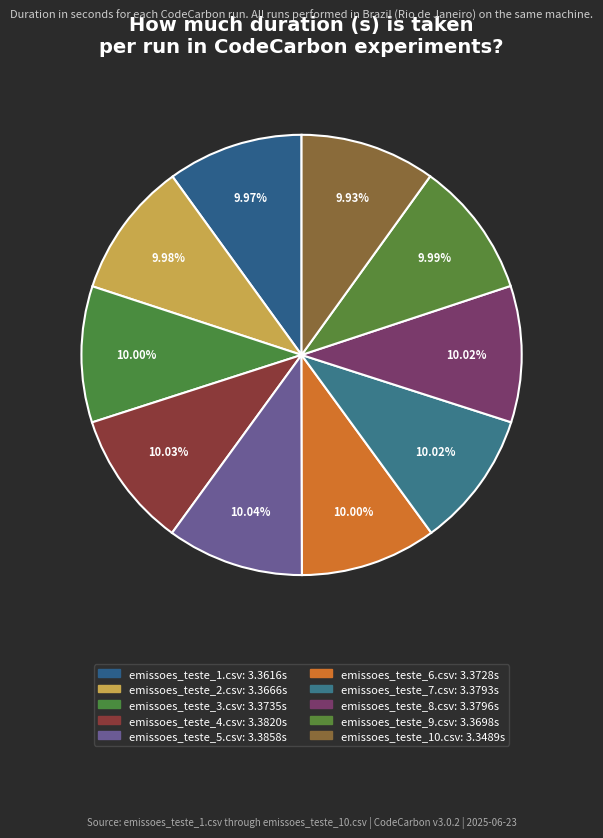

Rank the categories by value from lowest to highest.

emissoes_teste_10.csv, emissoes_teste_1.csv, emissoes_teste_2.csv, emissoes_teste_9.csv, emissoes_teste_6.csv, emissoes_teste_3.csv, emissoes_teste_7.csv, emissoes_teste_8.csv, emissoes_teste_4.csv, emissoes_teste_5.csv